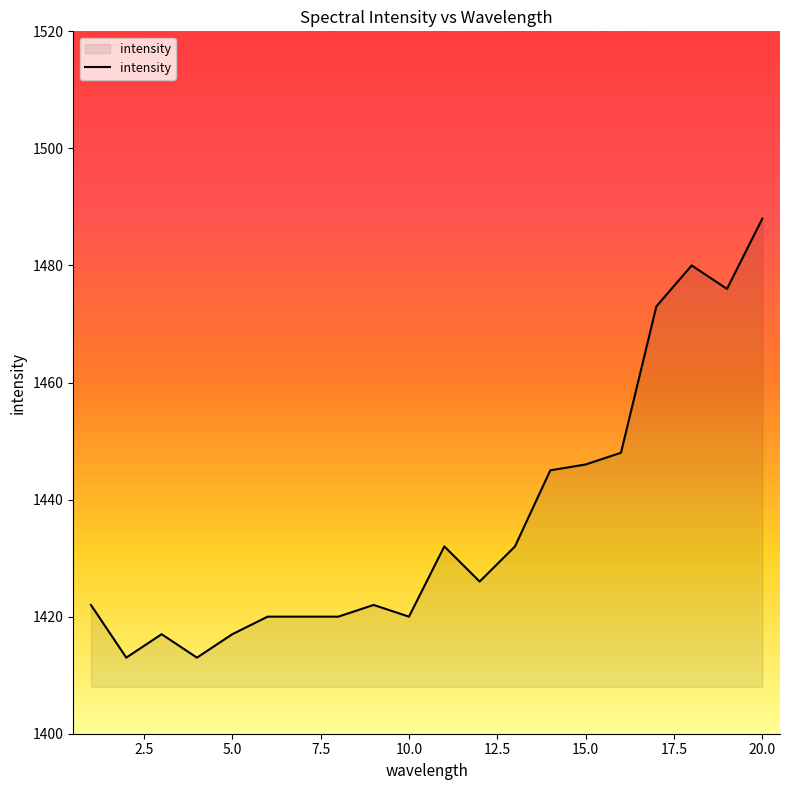

What is the minimum value shown in the chart?

1413